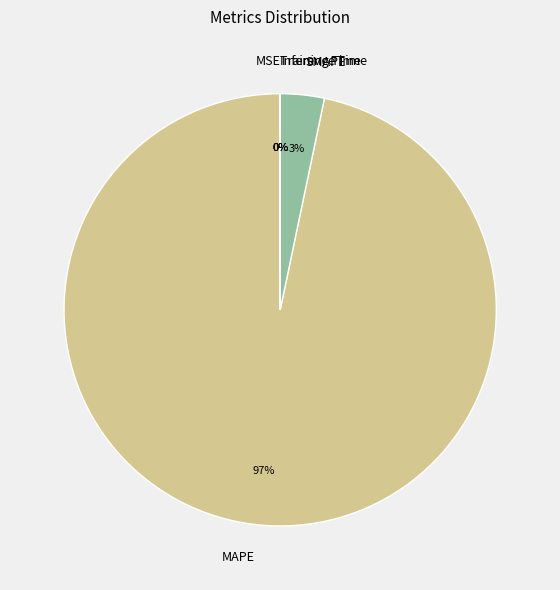

To the nearest percent, what percentage of the pie is MAPE?

97%